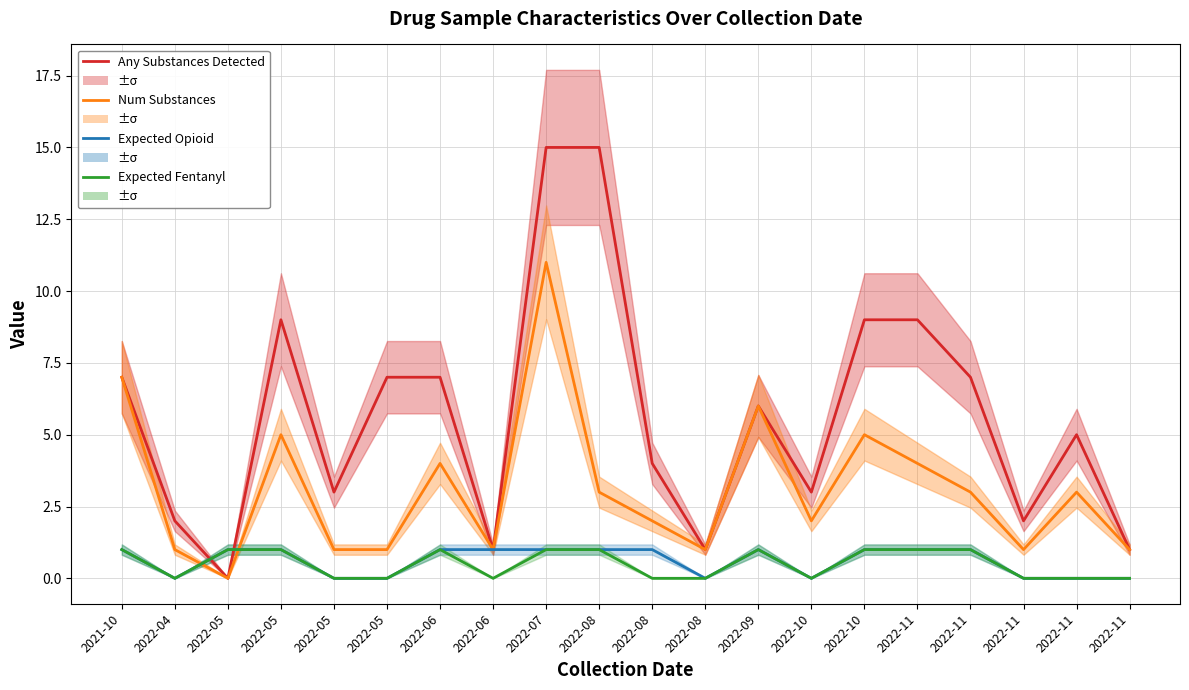

Where is the first local maximum for Expected Opioid?

2022-09